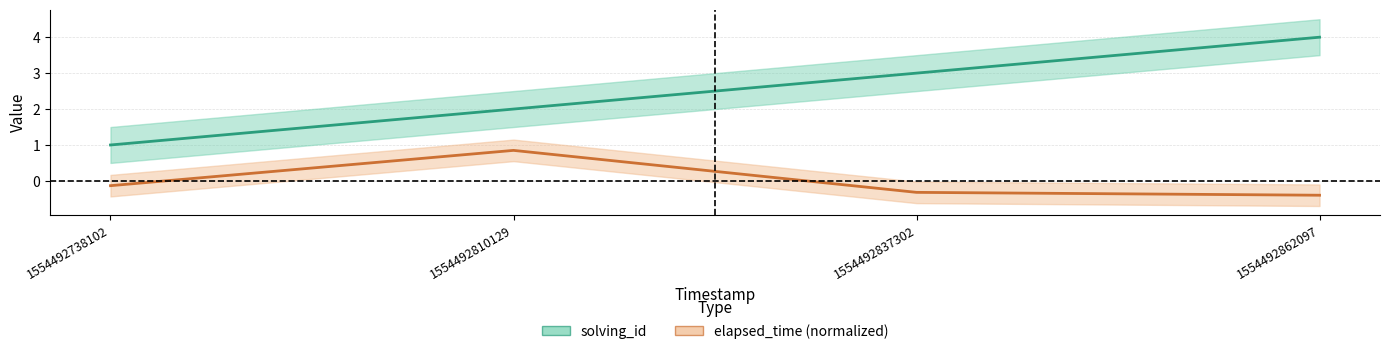

True or false: elapsed_time (normalized) and solving_id cross at least once.

False